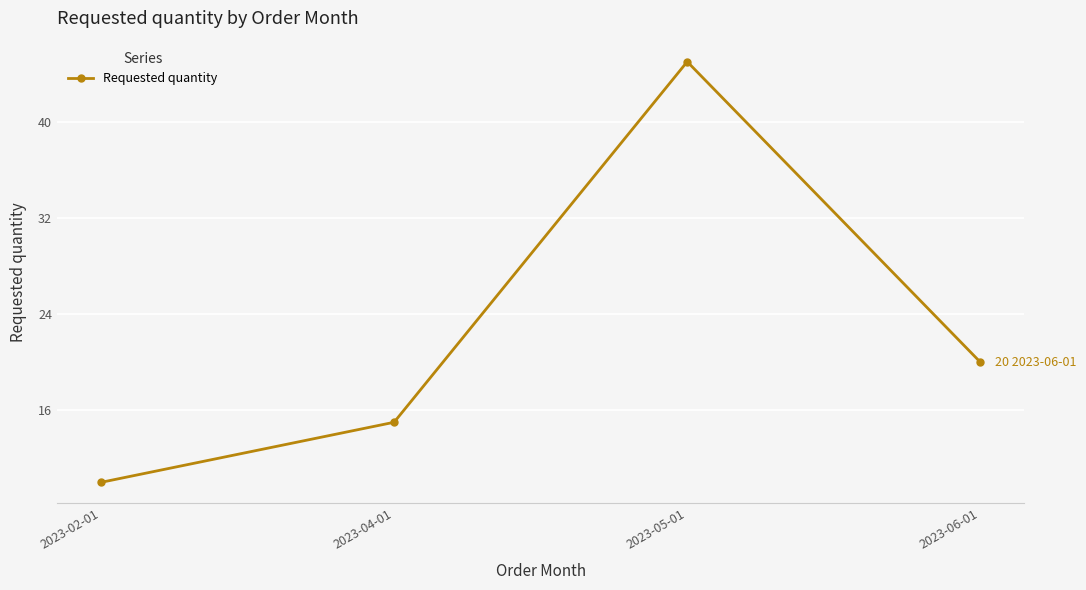

What is the minimum value shown in the chart?

10